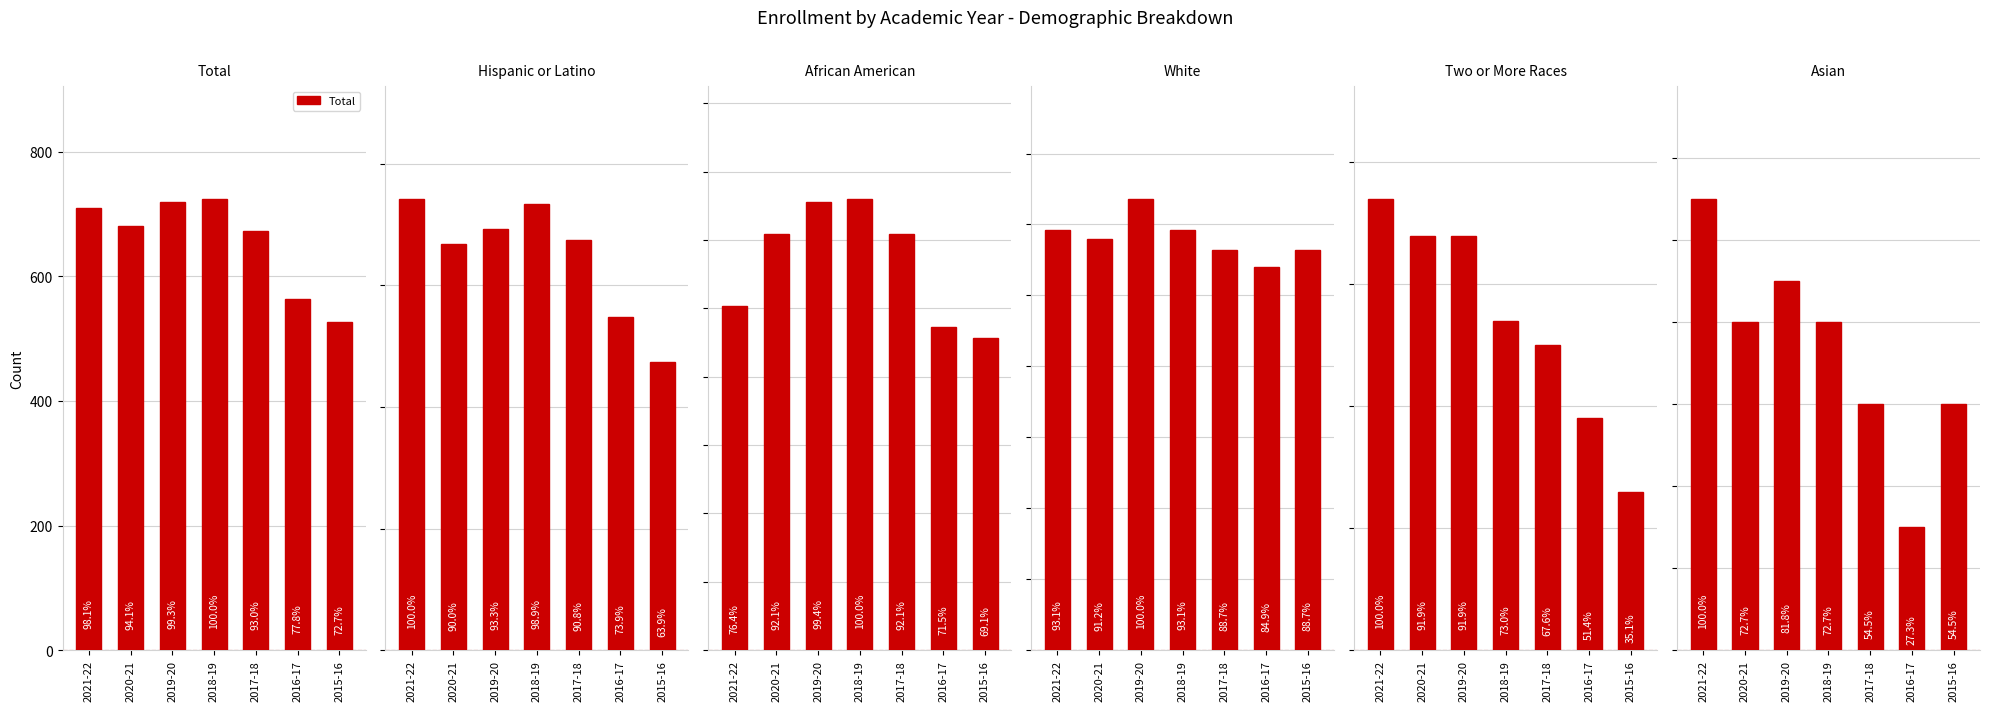

What is the difference between the maximum and minimum values in the Hispanic or Latino series?

134